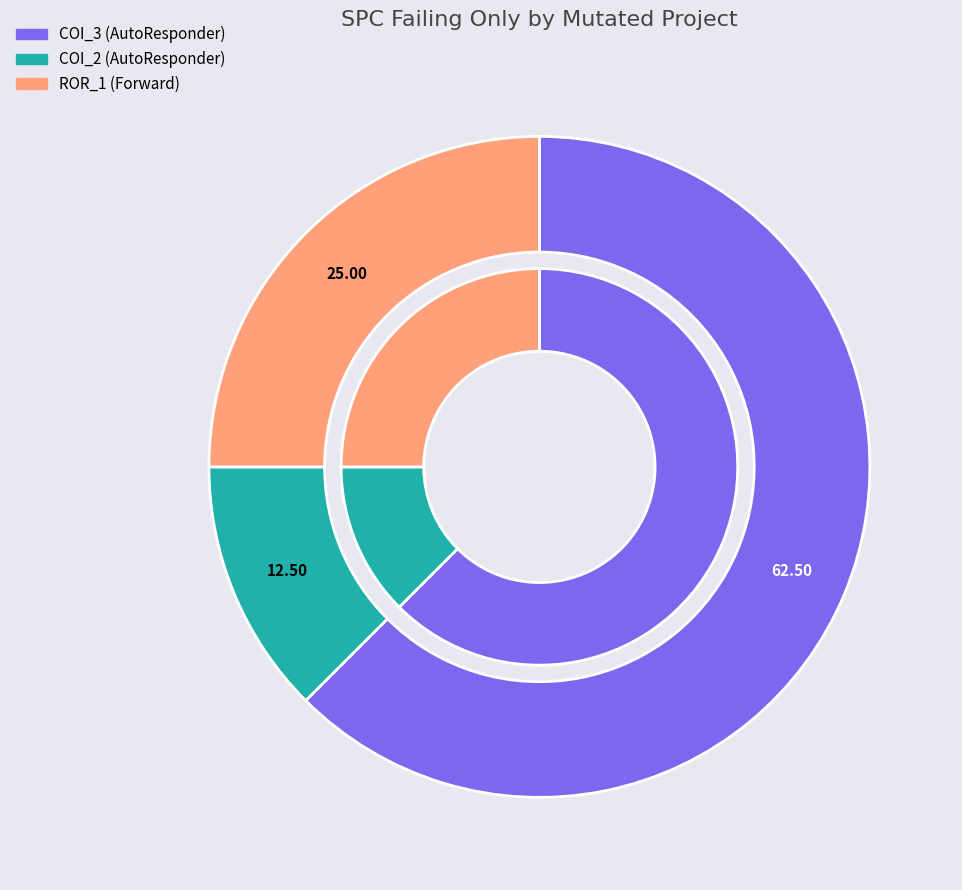

To the nearest percent, what is the average slice percentage?

33%